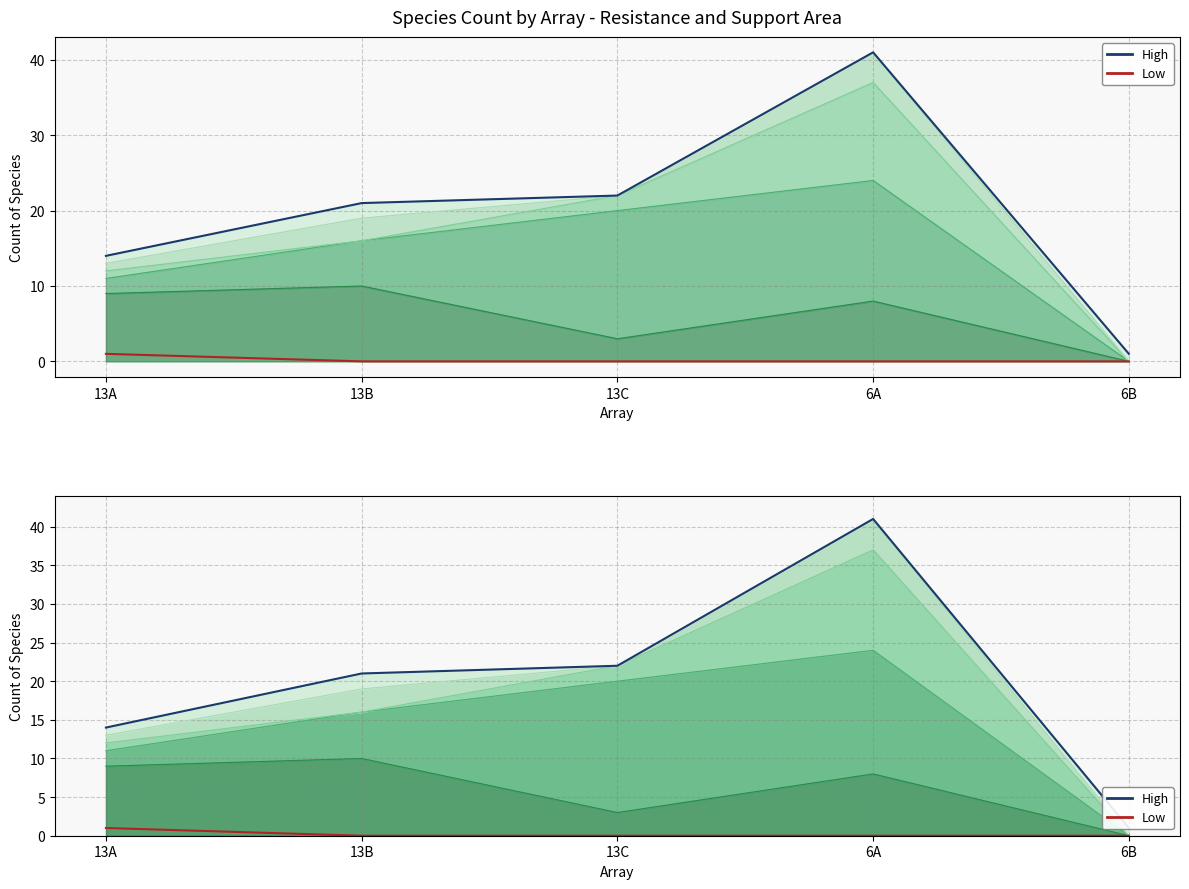

At how many categories does at least one series exceed 19?

3